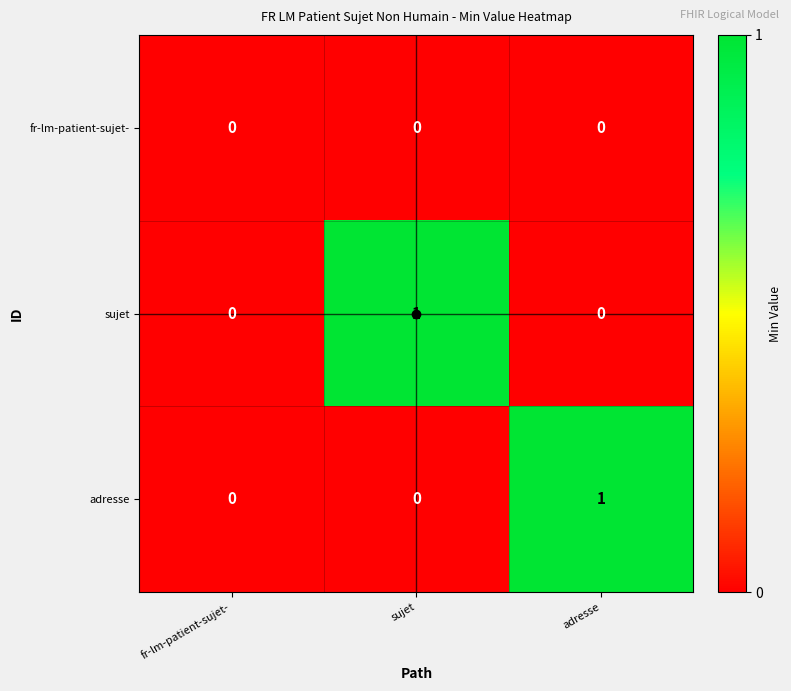

The adresse series shows 1 at adresse. True or false?

True